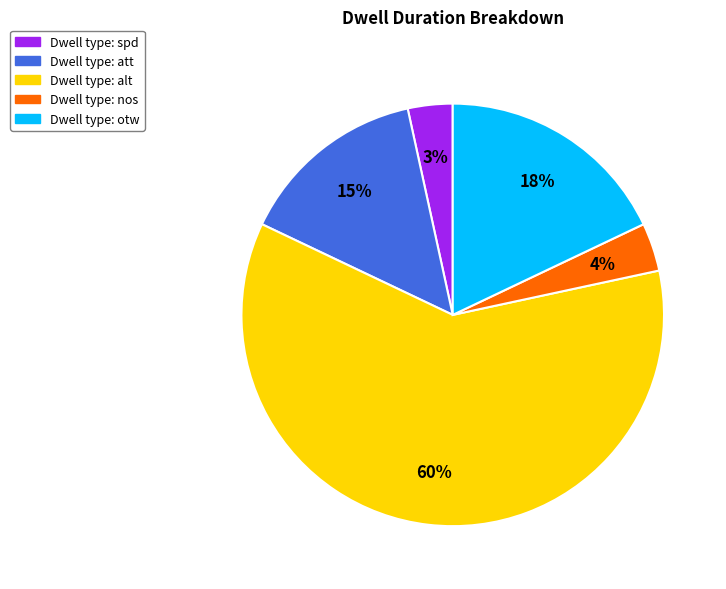

Is there a majority slice in this chart?

Yes